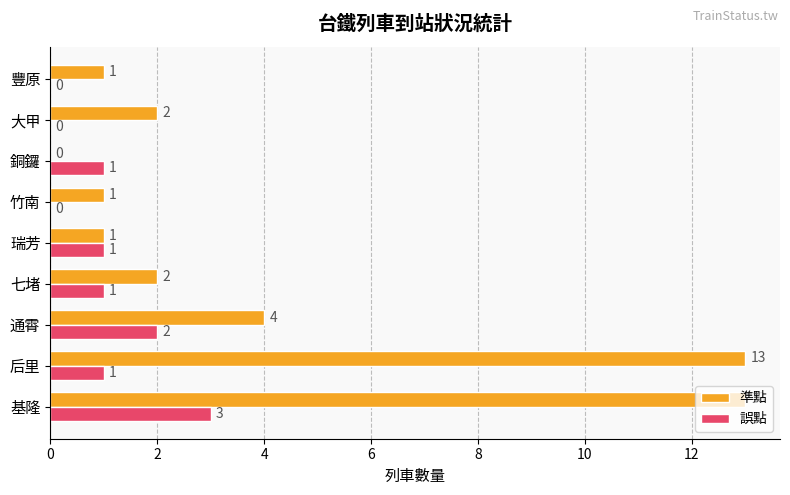

What is the average value of the 誤點 series?

1